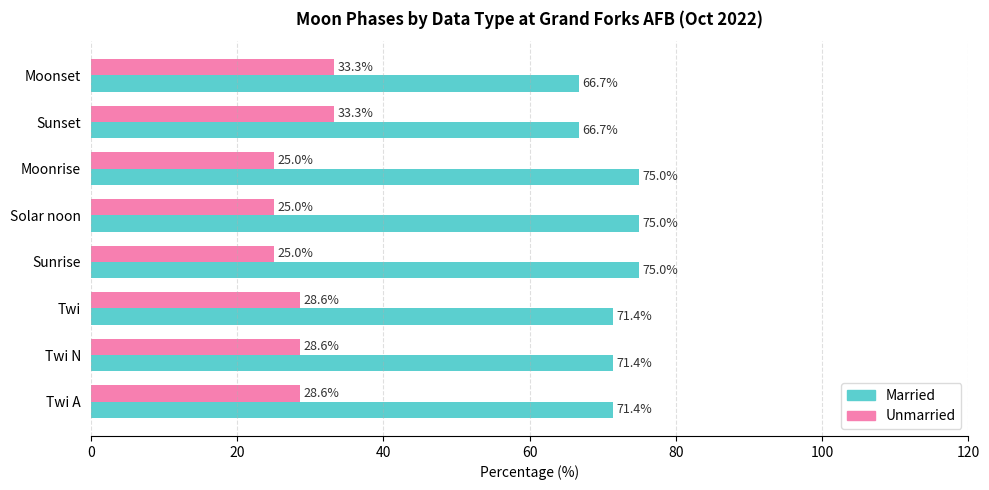

Rank the series at Twi N from highest to lowest value.

Married, Unmarried